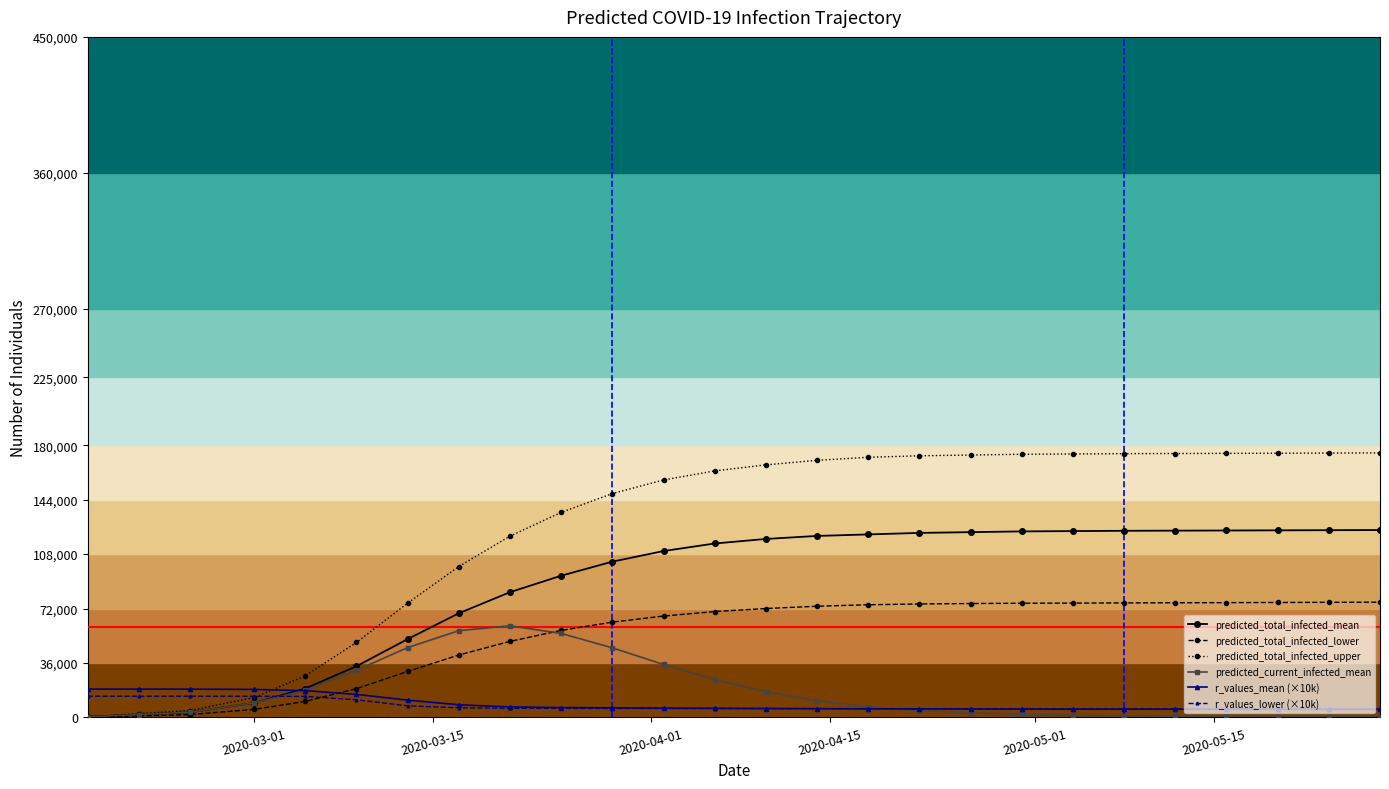

Which series has the largest total across all categories?

predicted_total_infected_upper